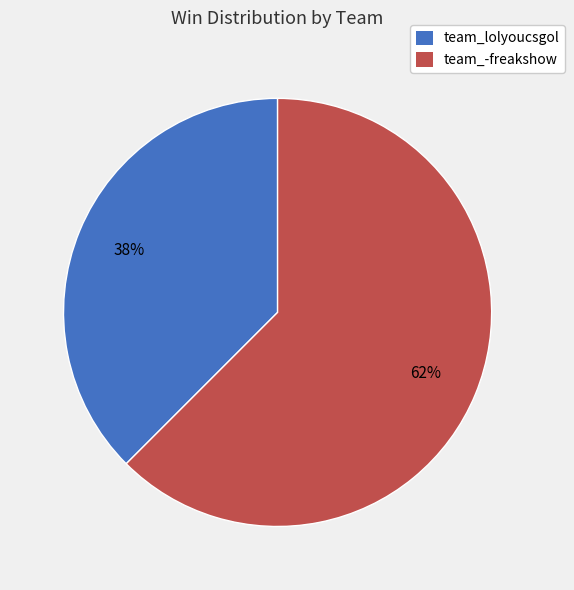

True or false: team_lolyoucsgol accounts for 38% of the total.

True